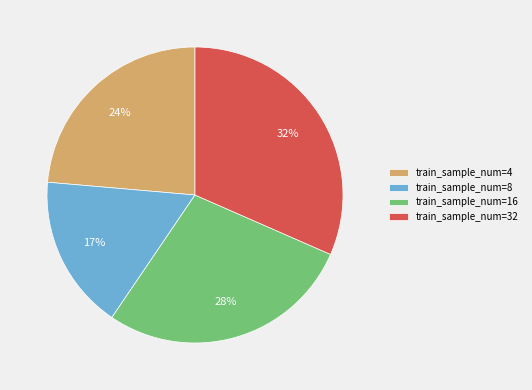

Which category has the smallest portion of the pie?

train_sample_num=8